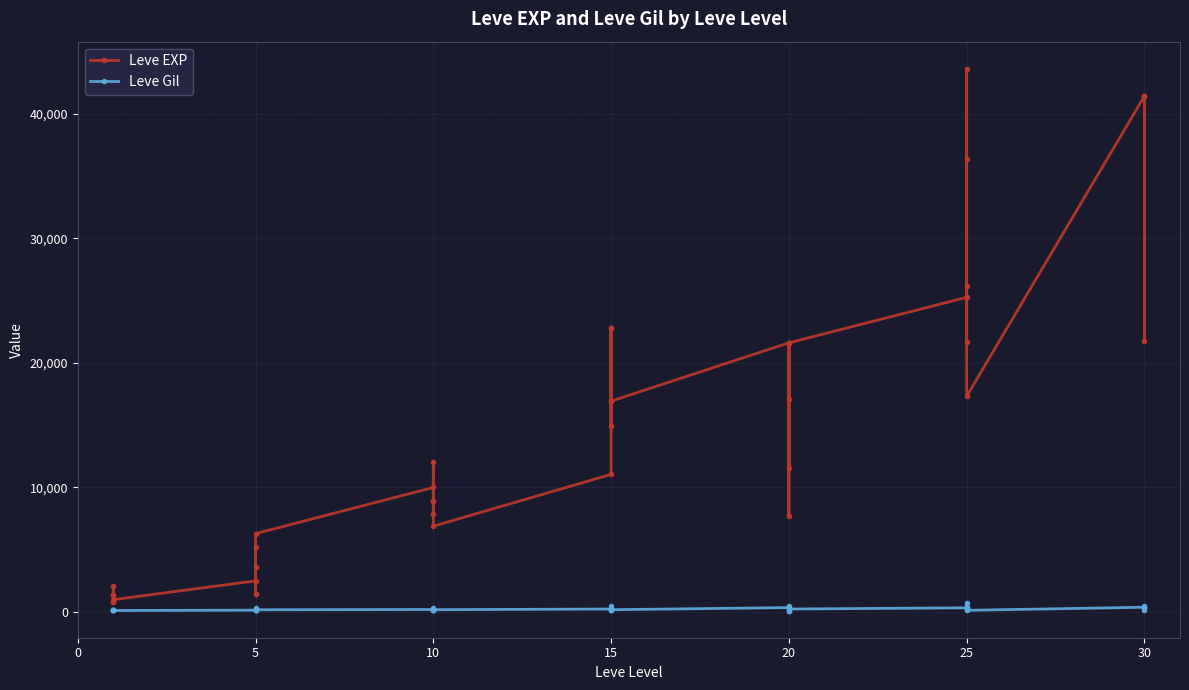

In Leve Gil, how many points are lower than both neighbors (excluding endpoints)?

12